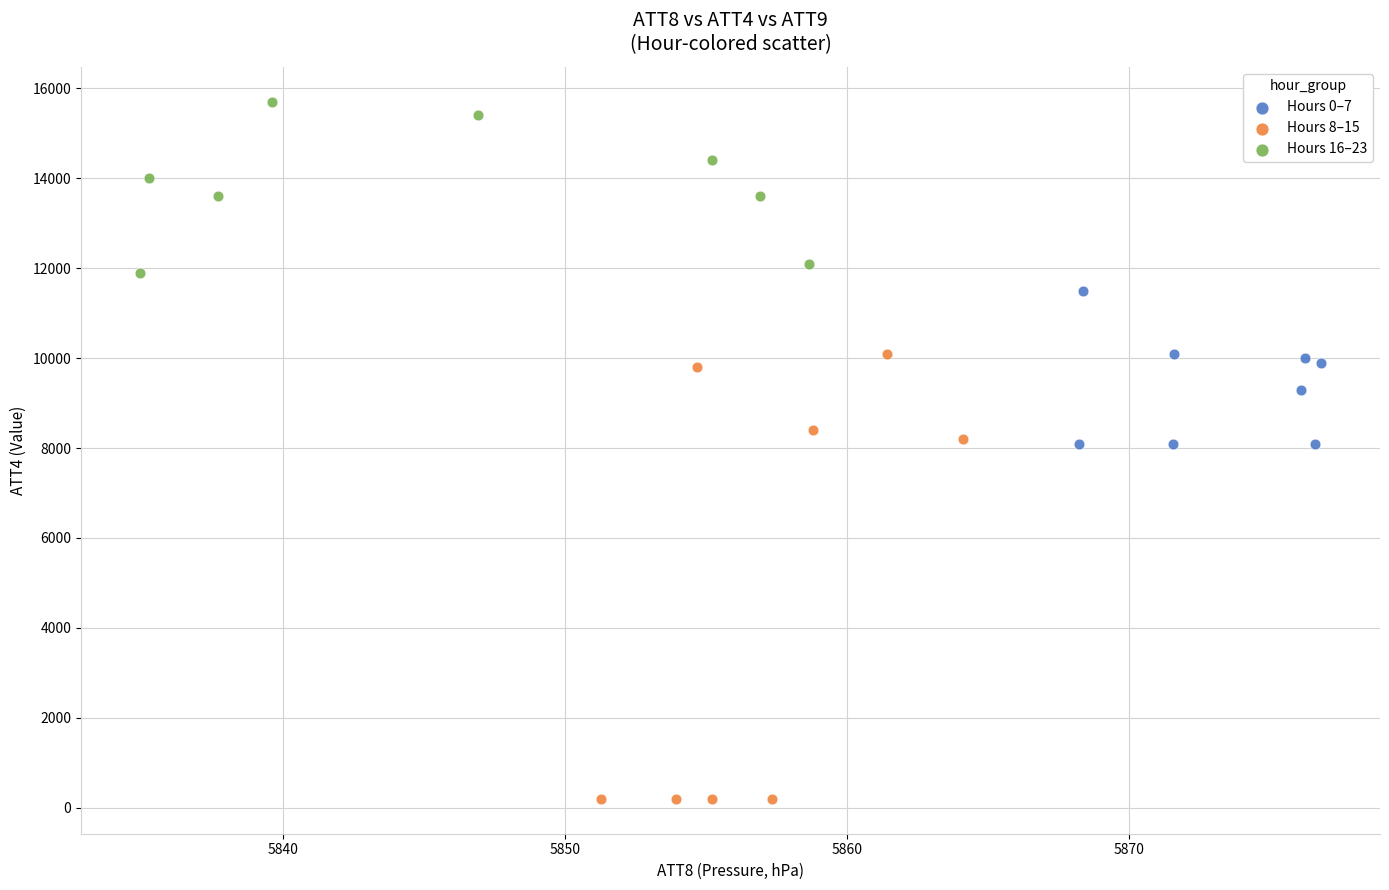

Which series has the widest spread of Y values?

Hours 8–15